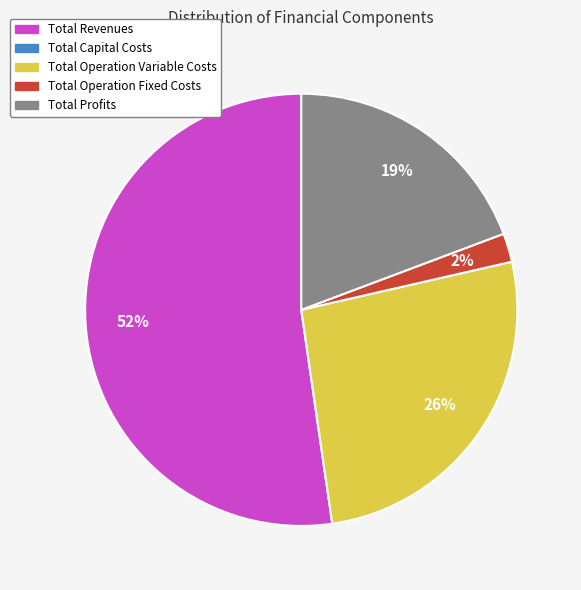

Is there any slice that represents more than half of the pie?

Yes